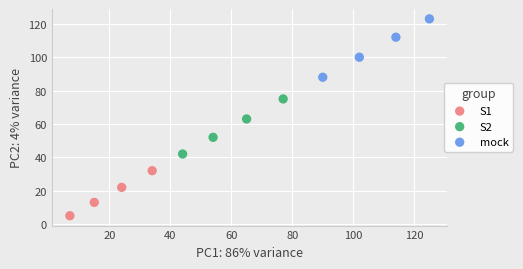

Which series has the largest Y range (max minus min)?

mock